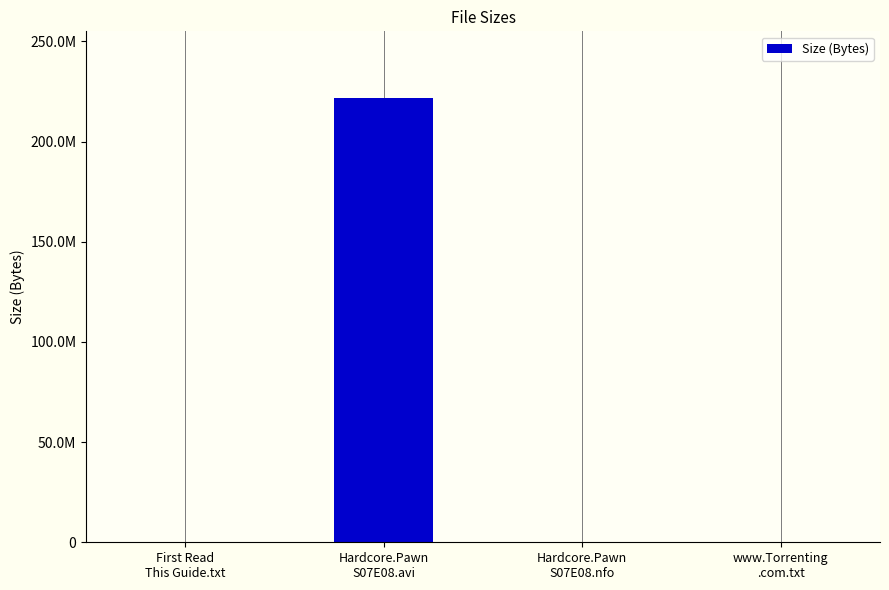

Which has a higher value, Hardcore.Pawn
S07E08.avi or www.Torrenting
.com.txt?

Hardcore.Pawn
S07E08.avi